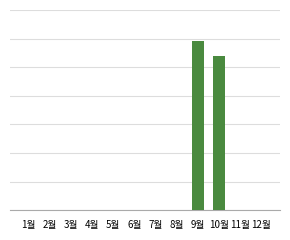

Reading right to left, extract all data points from this chart.

0	0	10810	11860	0	0	0	0	0	0	0	0